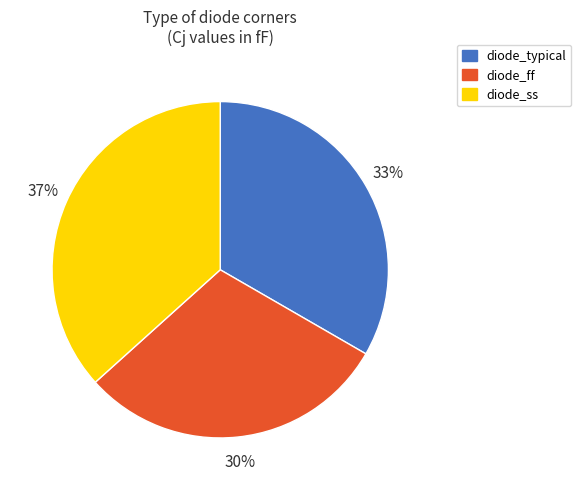

How many slices are in this pie chart?

3